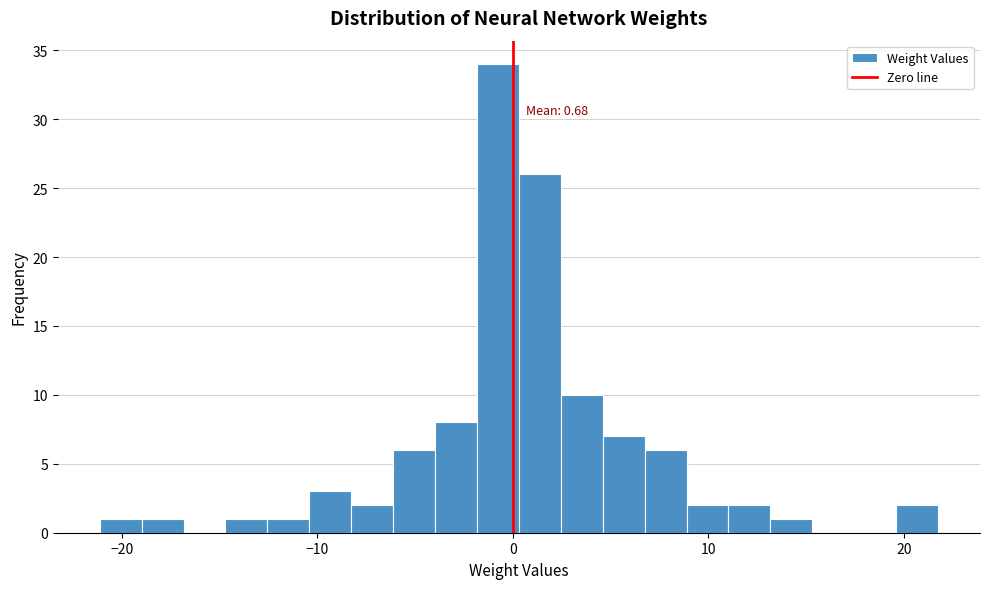

Read against the x-axis, roughly where is the centre of the tallest bar?

-1